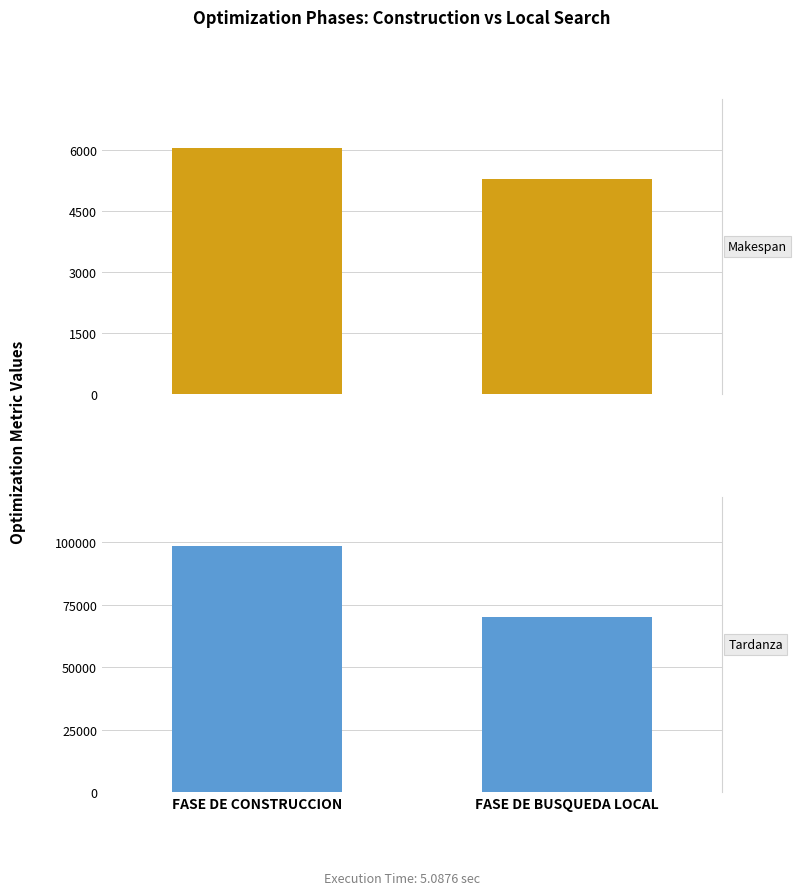

What is the average value of the Tardanza series?

84180